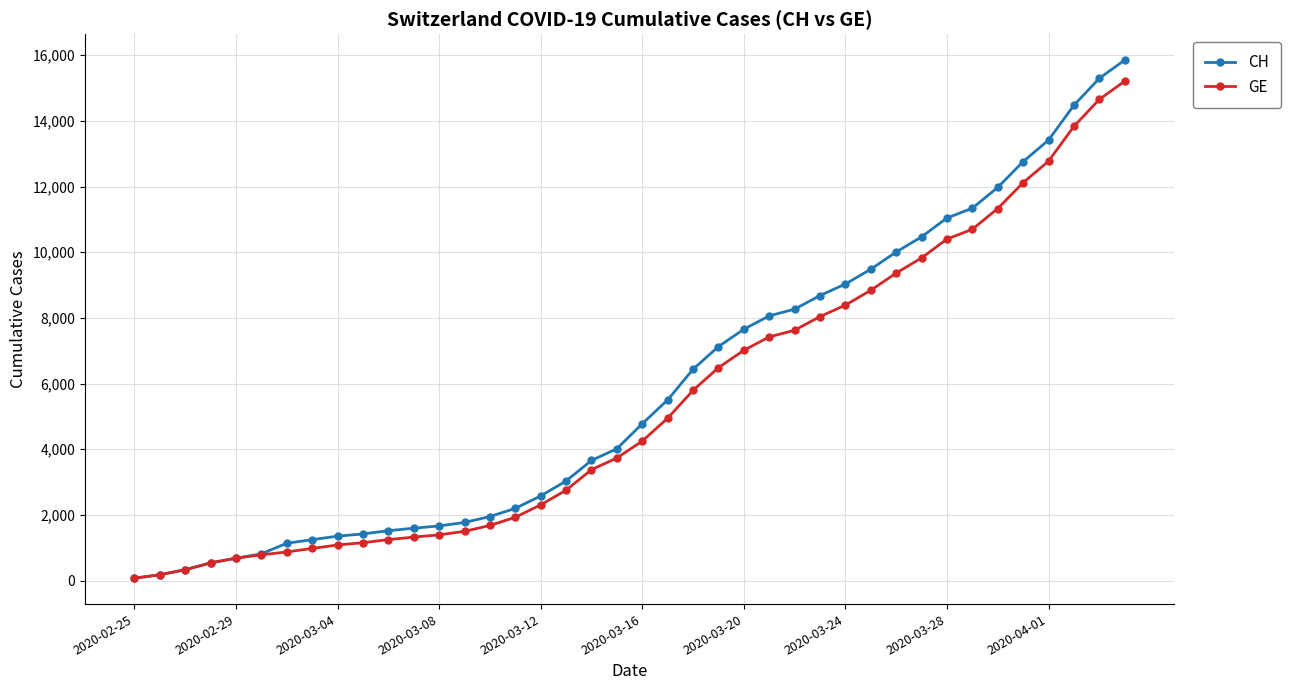

Count the number of data series in this chart.

2